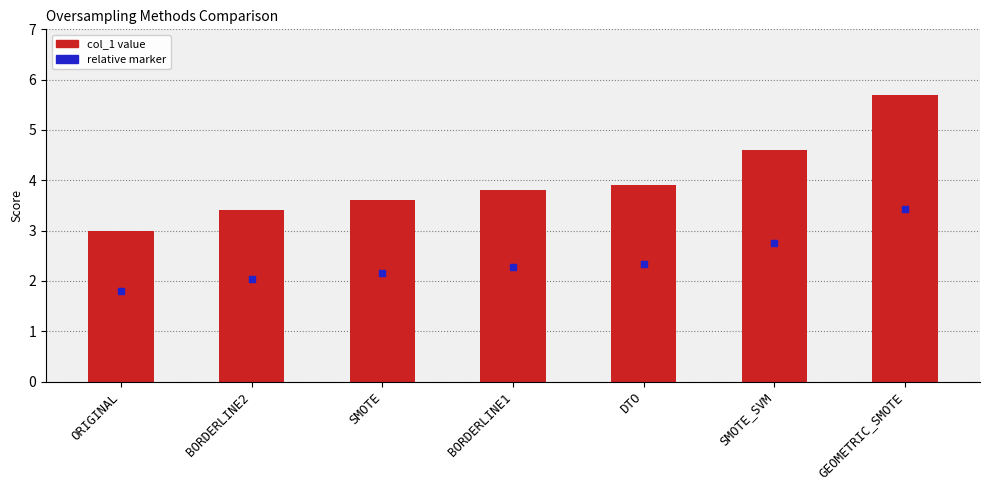

At how many categories does at least one series exceed 5?

1